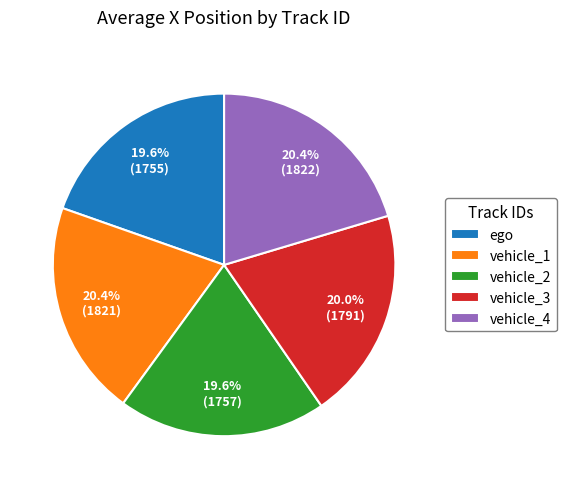

Is there a majority slice in this chart?

No